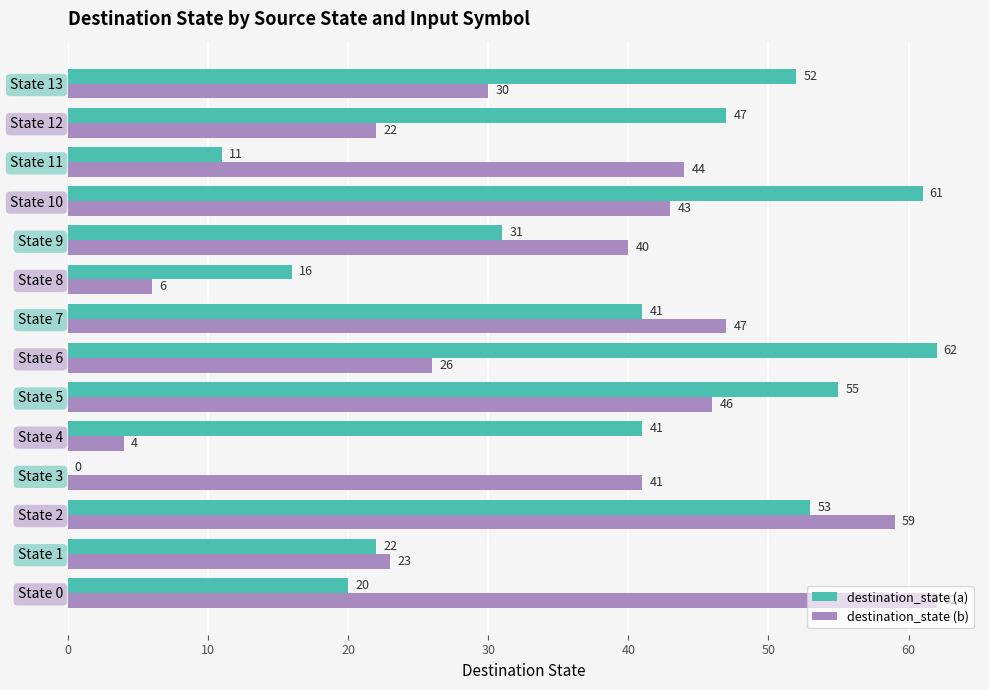

Which series has the widest spread of values?

destination_state (a)